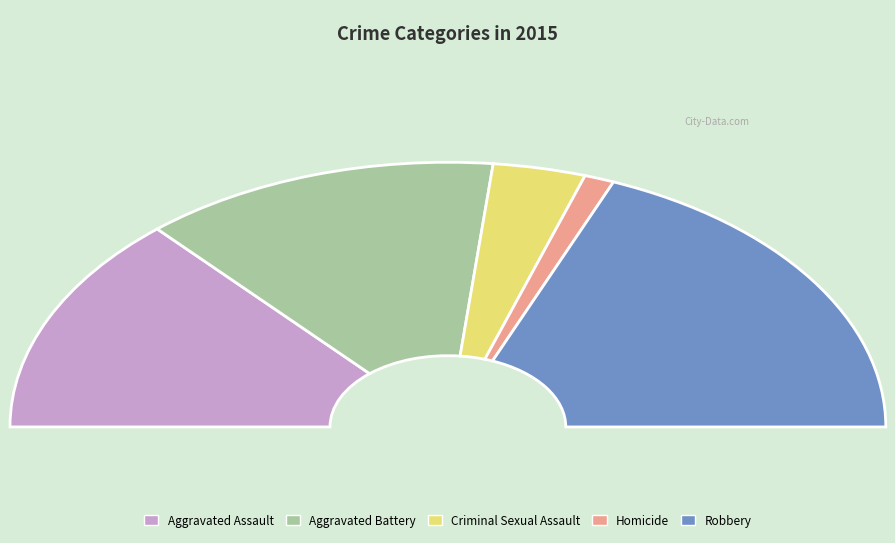

Is it true that Homicide is 2% of the pie?

True